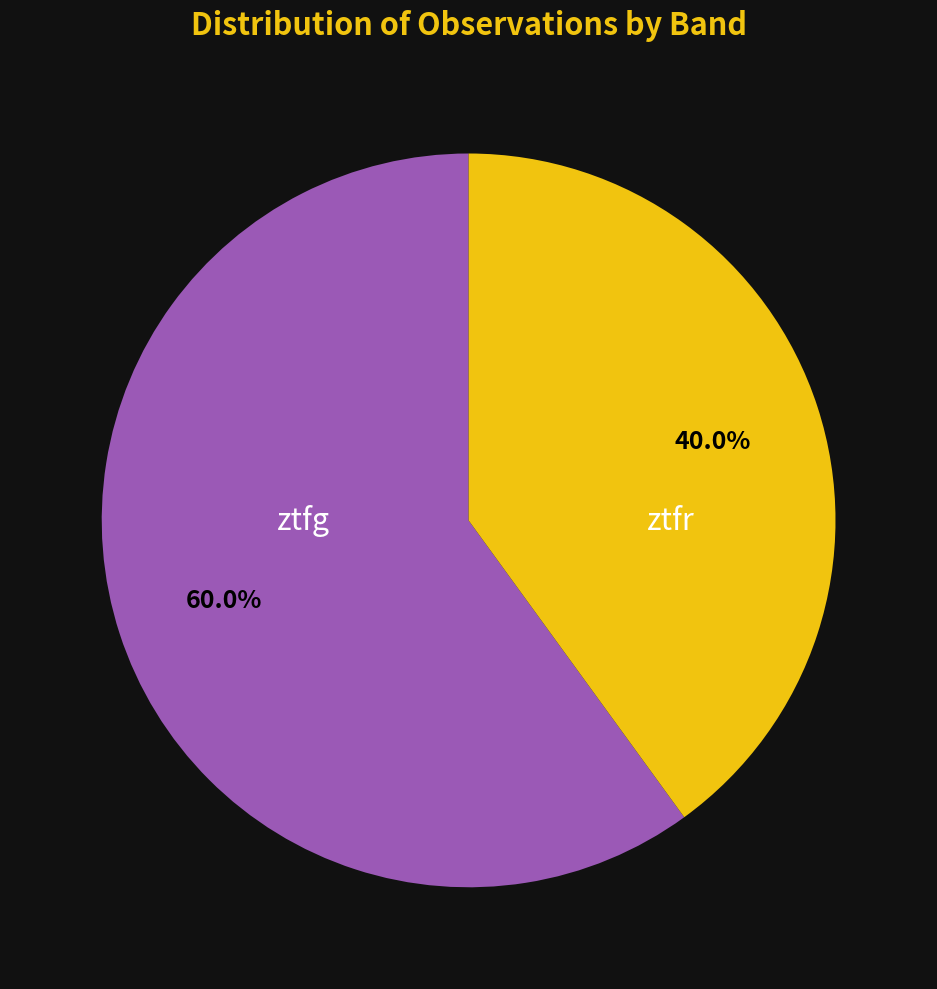

Is there a majority slice in this chart?

Yes